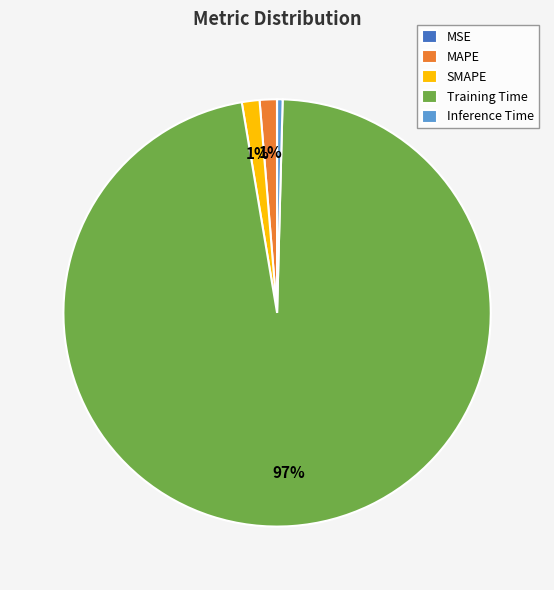

To the nearest percent, what percentage of the pie is SMAPE?

1%